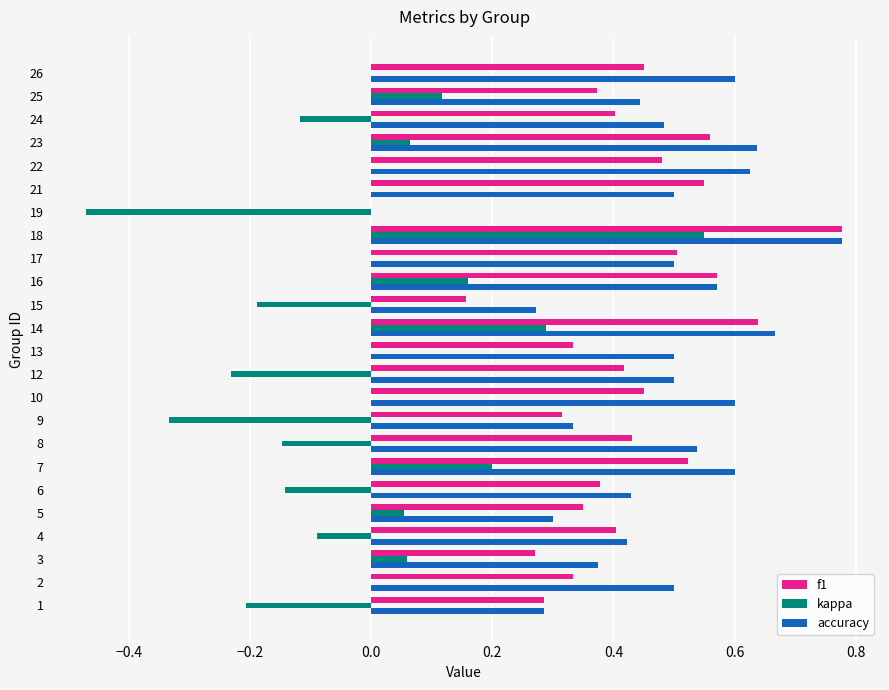

True or false: f1 has a value of 0.2 at 9.

False